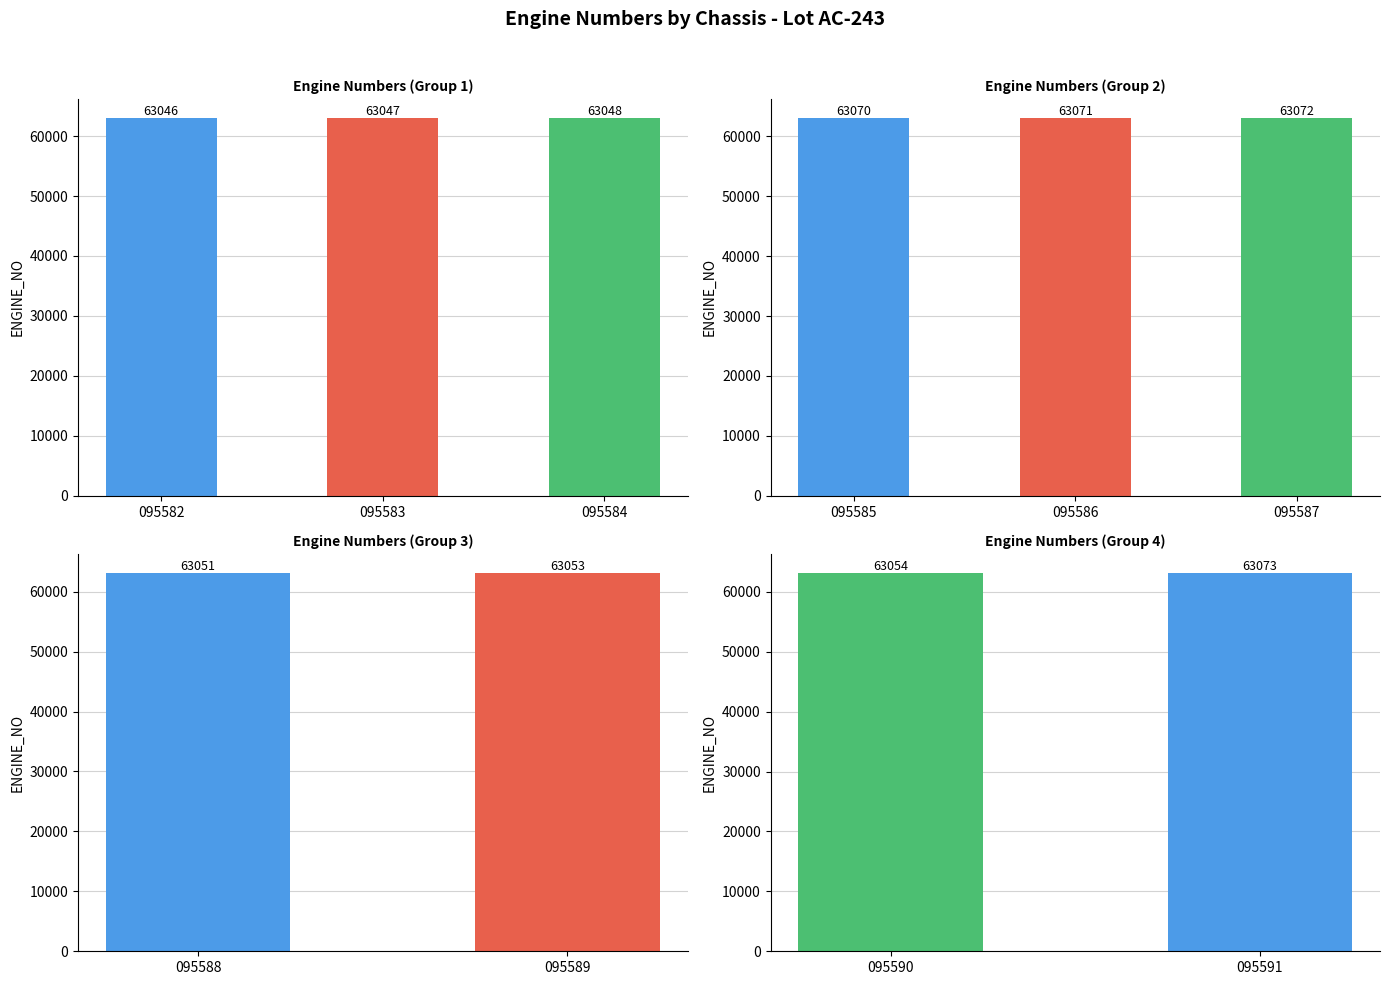

What is the change in value from PABTBR54FH2095583 to PABTBR54FH2095588?

+4